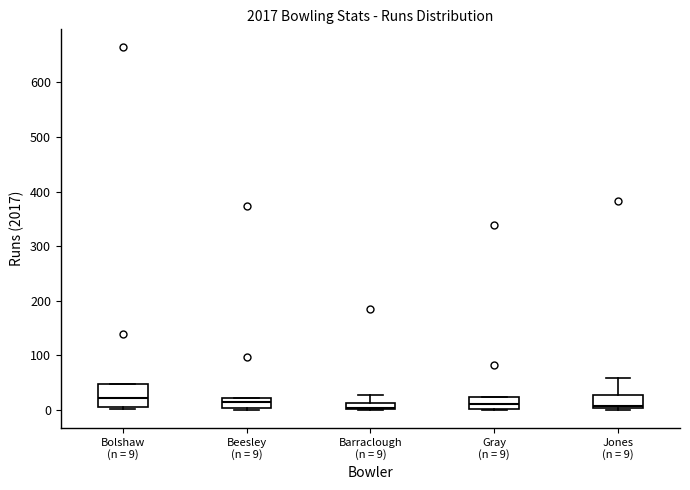

Where is the lower edge of the box for Jones (n = 9) on the y-axis? The values are not printed on the chart, so give them approximately, as read against the axis.

0